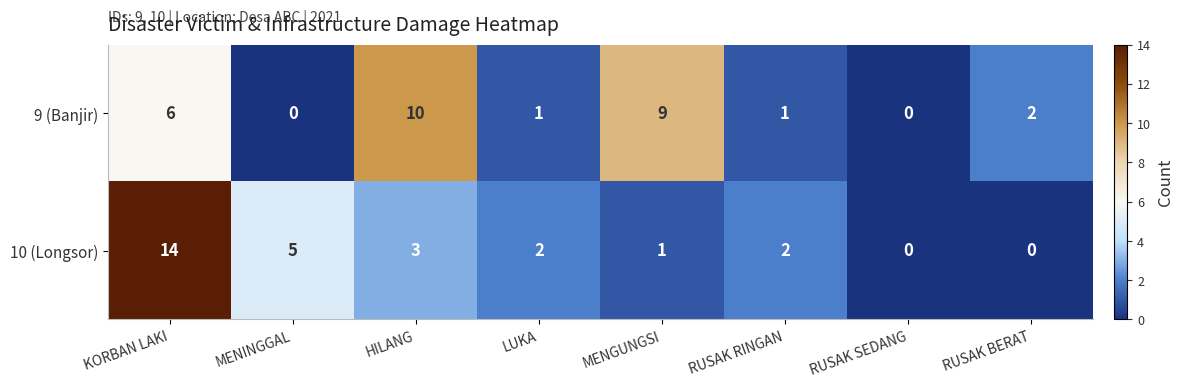

Which series has the widest spread of values?

10 (Longsor)